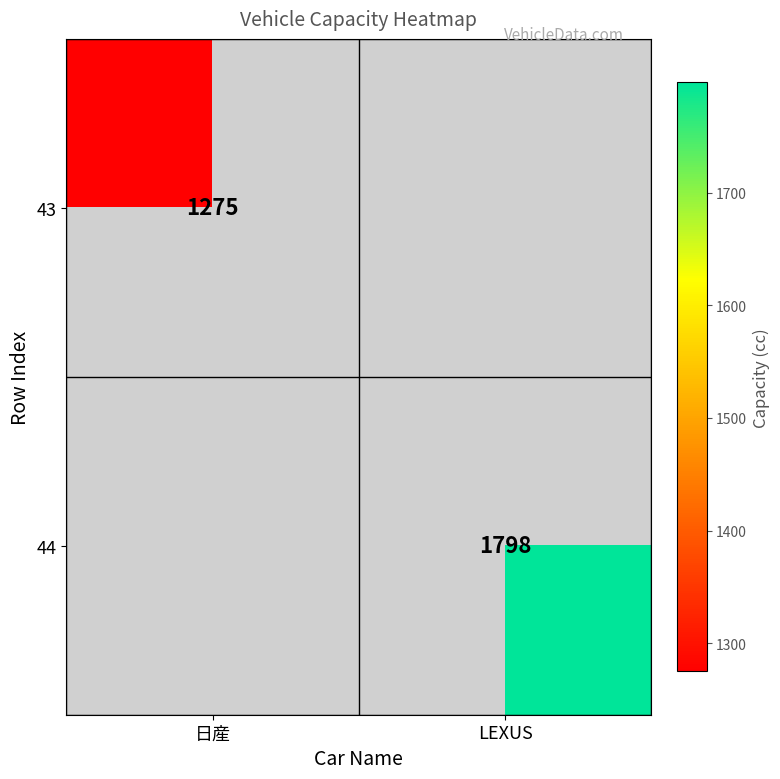

The value of 43 at 日産 is 1943. True or false?

False